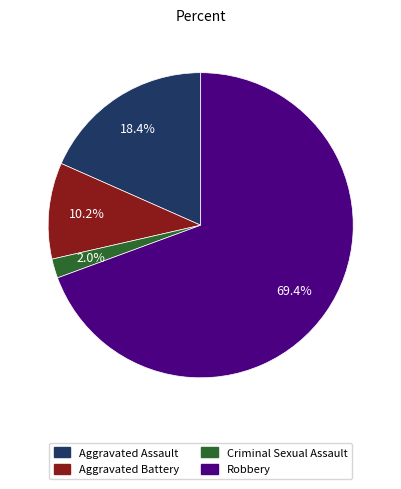

True or false: Robbery accounts for 69% of the total.

True